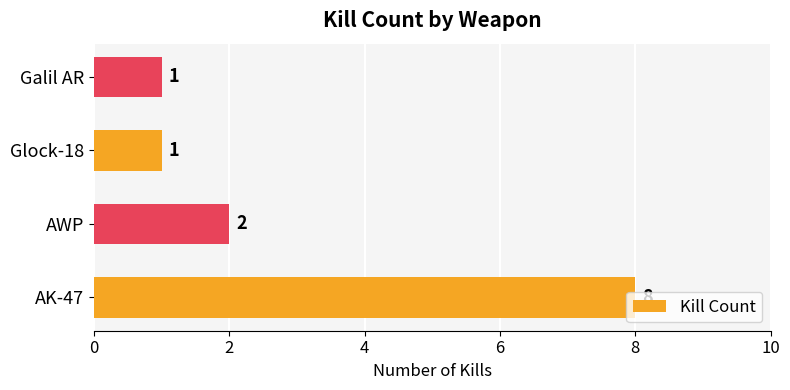

What is the greatest value displayed?

8